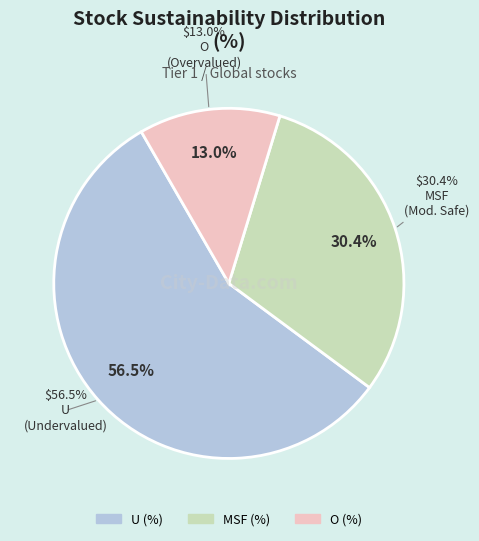

To the nearest percent, what is the difference between the largest and smallest slice percentages?

43%